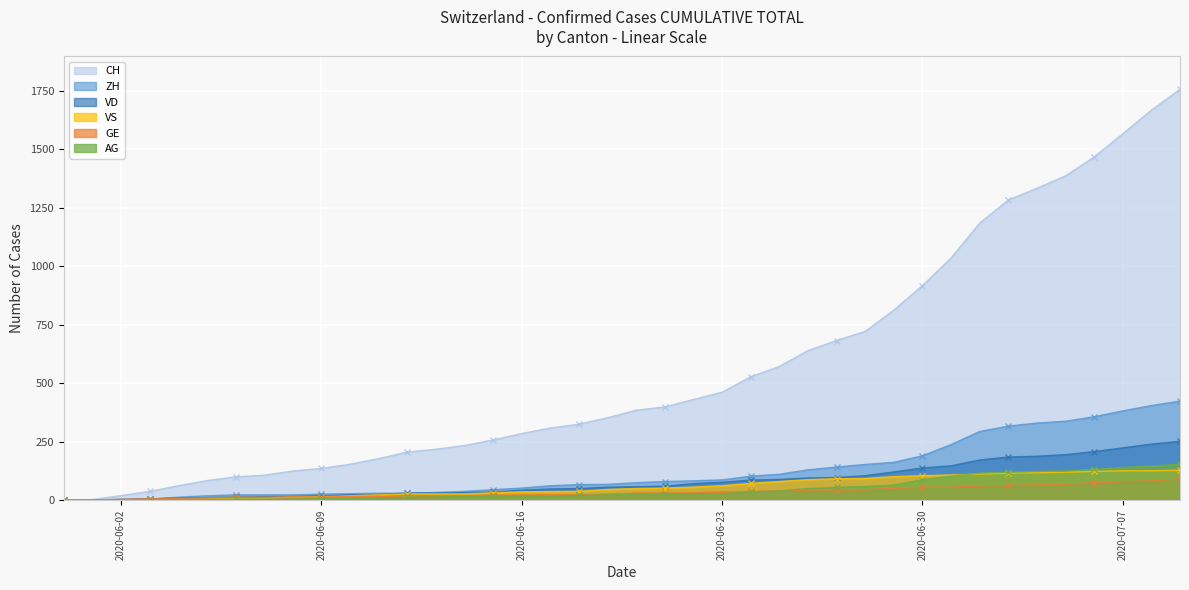

At which category is the sum across all series the highest?

2020-07-09